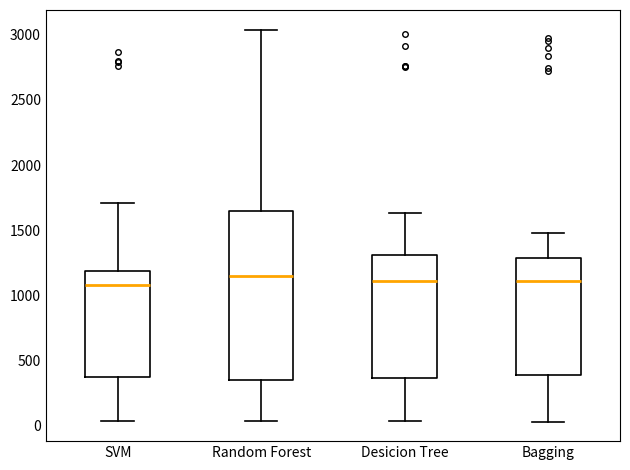

Reading left to right, read every box against the y-axis: the position of its median line, the range the box covers, and the ends of its whiskers. The values are not printed on the chart, so give them approximately, as read against the axis.

SVM: median 1100, box 400 to 1200, whiskers 50 to 1700
Random Forest: median 1150, box 350 to 1650, whiskers 50 to 3050
Desicion Tree: median 1100, box 350 to 1300, whiskers 50 to 1650
Bagging: median 1100, box 400 to 1300, whiskers 50 to 1500